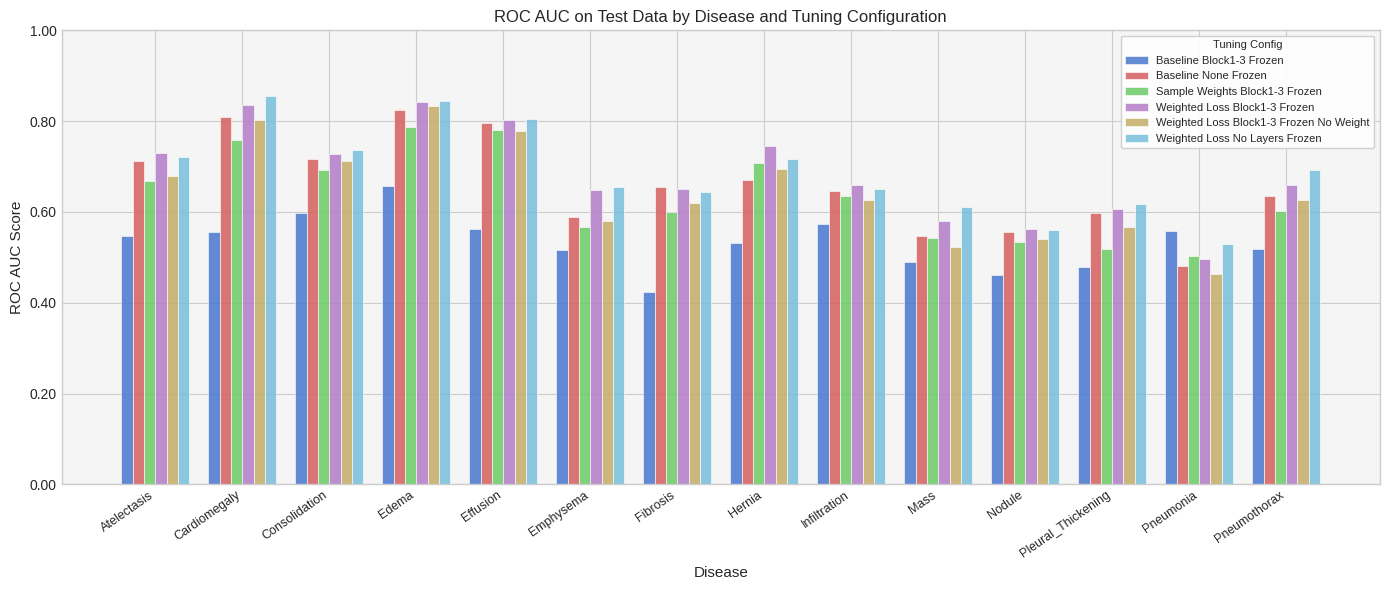

Which series has the largest range (max minus min)?

Weighted Loss Block1-3 Frozen No Weight